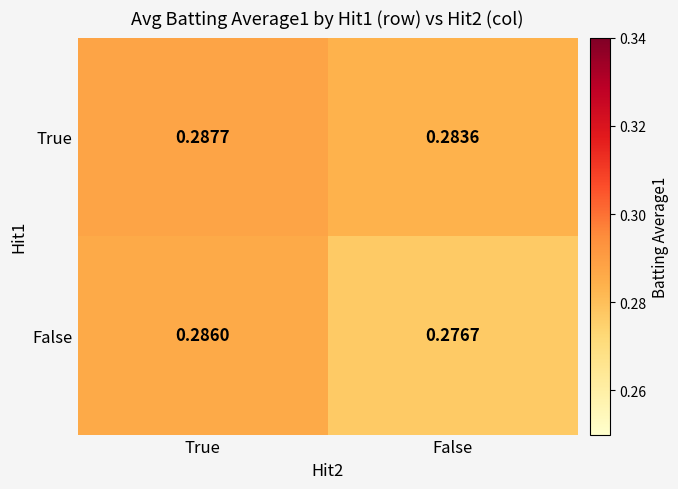

At which category is the sum across all series the highest?

True